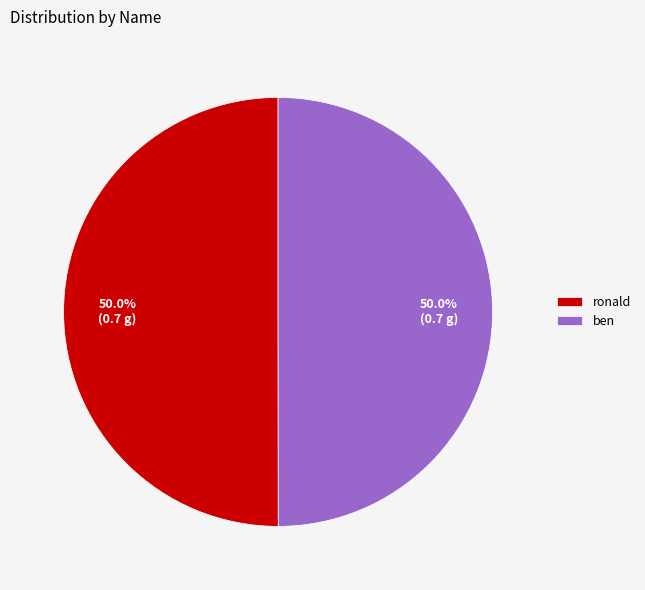

Combined, what portion of the pie is ronald and ben?

100.0%